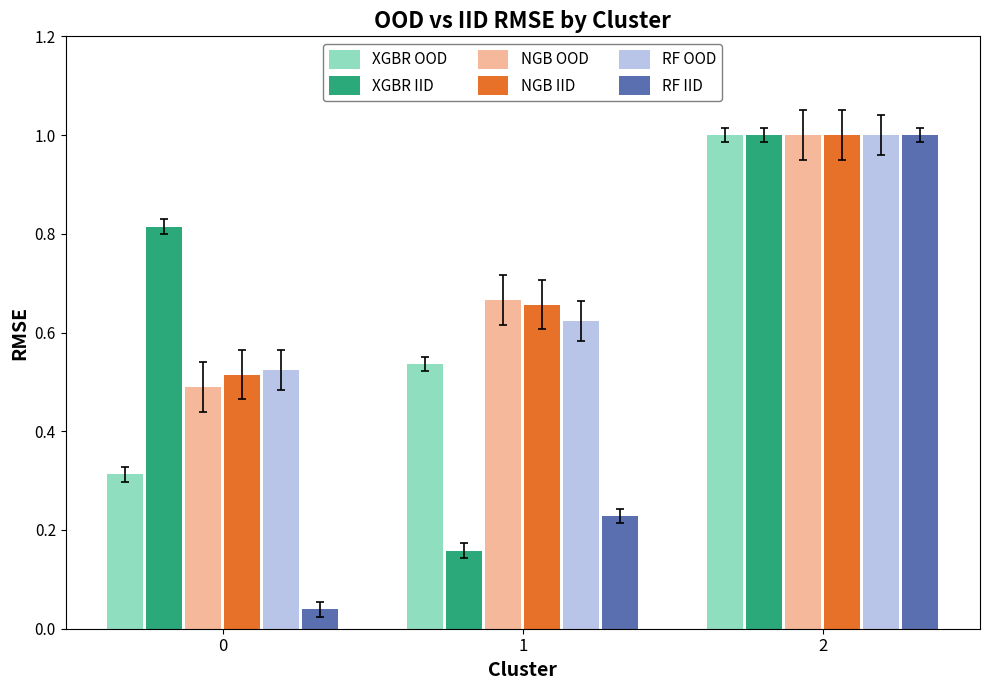

The NGB OOD series shows 0.7 at 0. True or false?

False